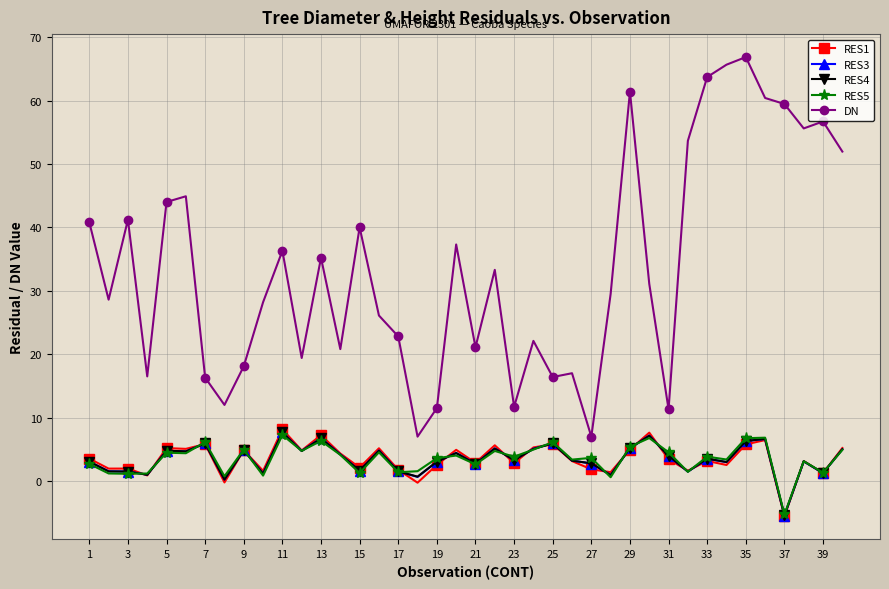

What is the average value of the RES3 series?

3.5